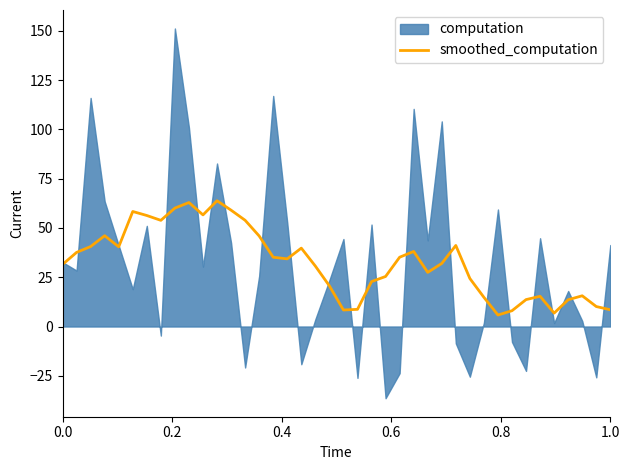

What is the maximum value for smoothed_computation?

63.8